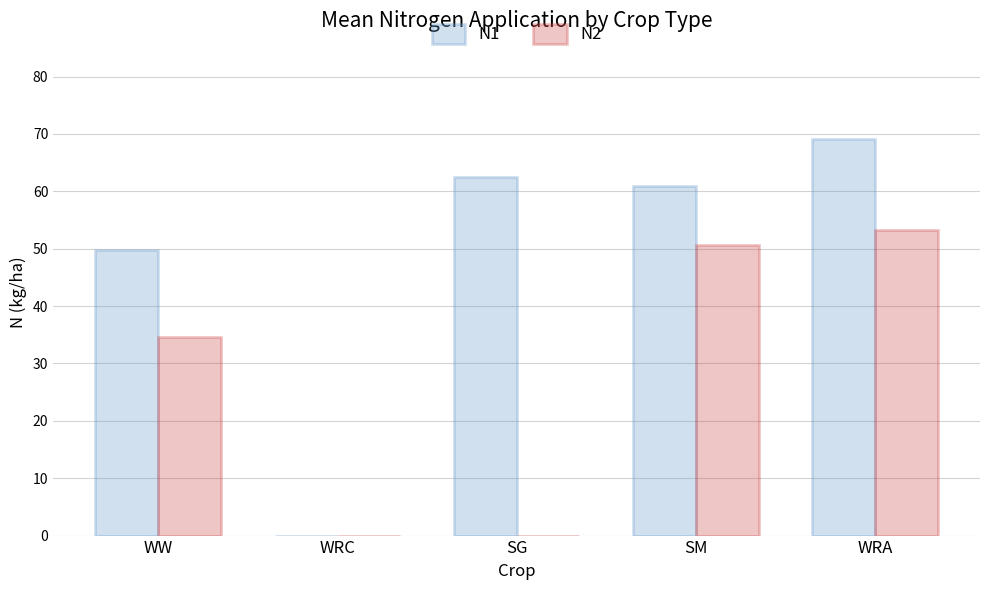

What is the difference between the N2 values at SG and WW?

34.6